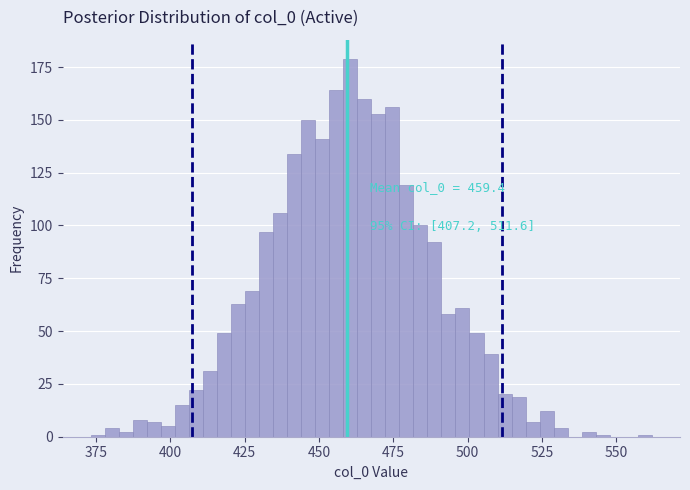

Around what value on the x-axis is the tallest bar? Give the approximate position of its centre, as read against the axis.

460